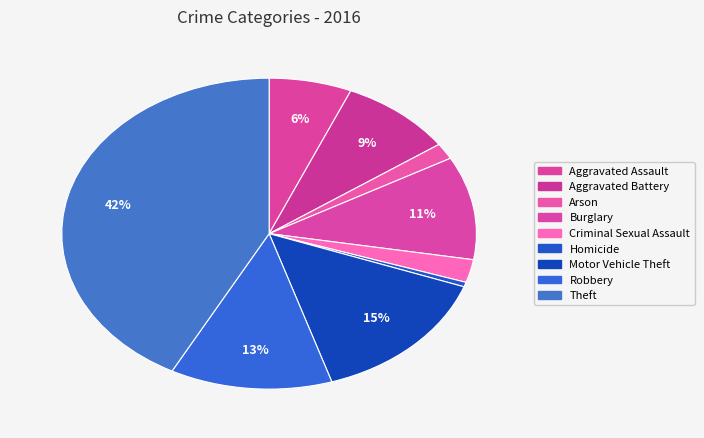

Count the number of slices in the pie.

9